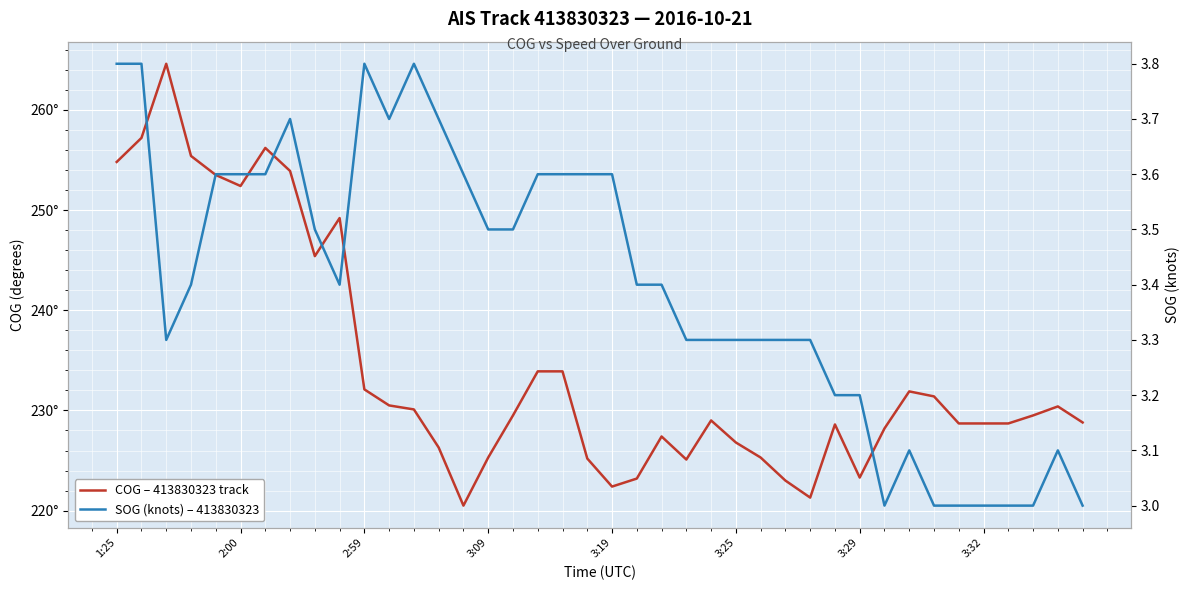

The value of COG – 413830323 track at 33 is 231.4. True or false?

True